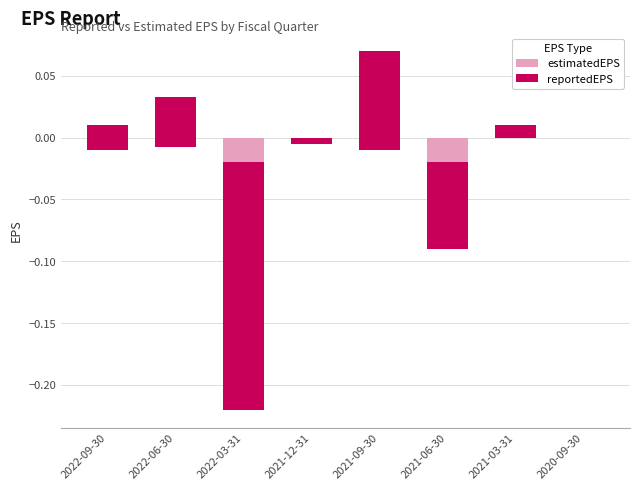

How many values in reportedEPS are above zero?

5